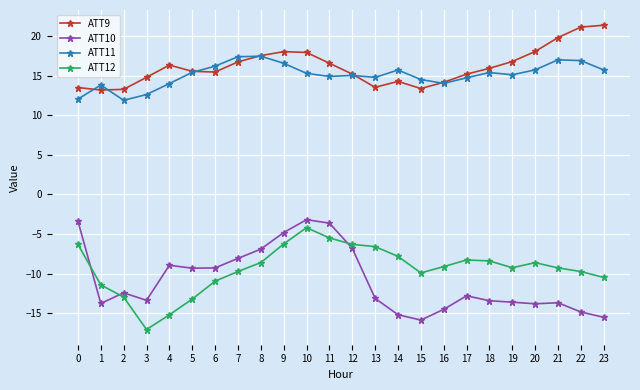

What is the sum of all ATT11 values?

362.4